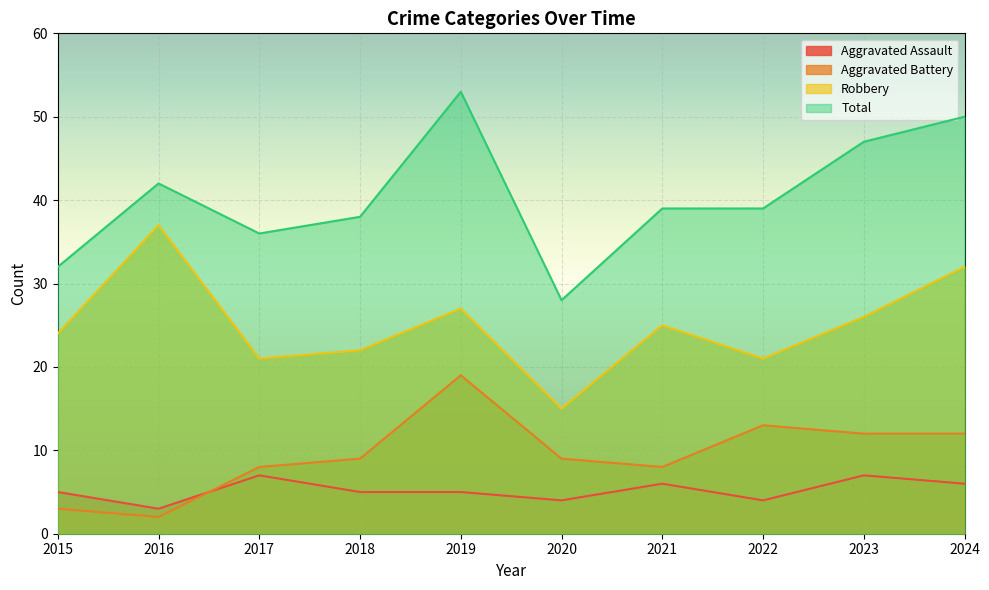

At which label does Aggravated Assault reach its minimum?

2016